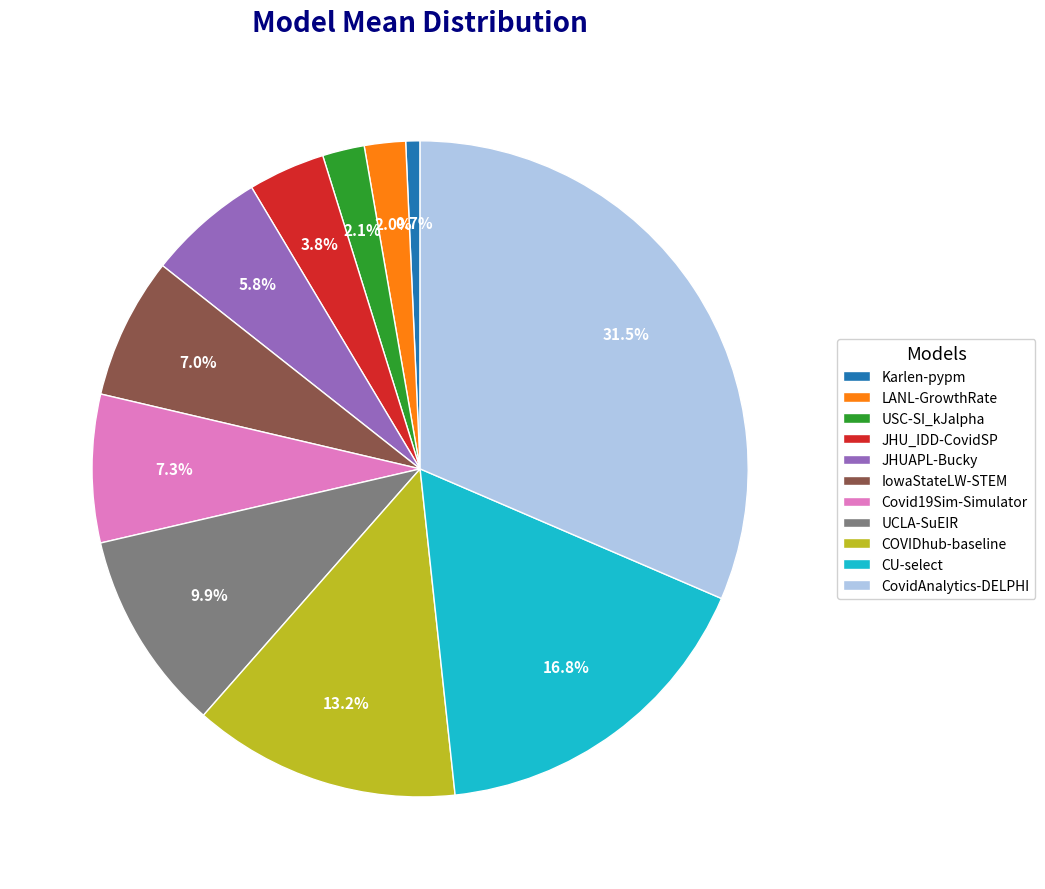

Combined, do CovidAnalytics-DELPHI and Covid19Sim-Simulator account for over 50%?

No